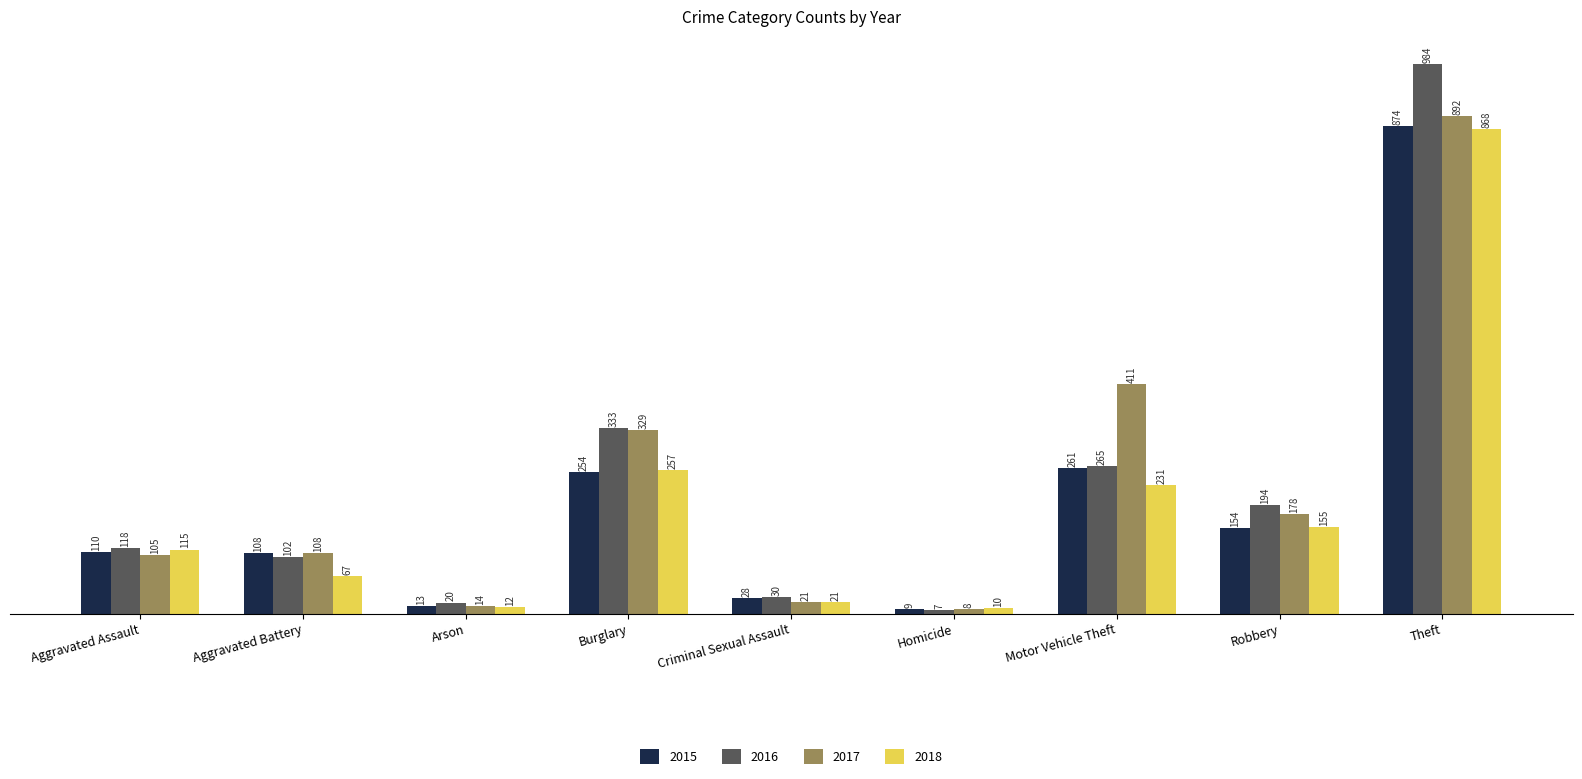

What is the spread (max minus min) of values at Arson?

8